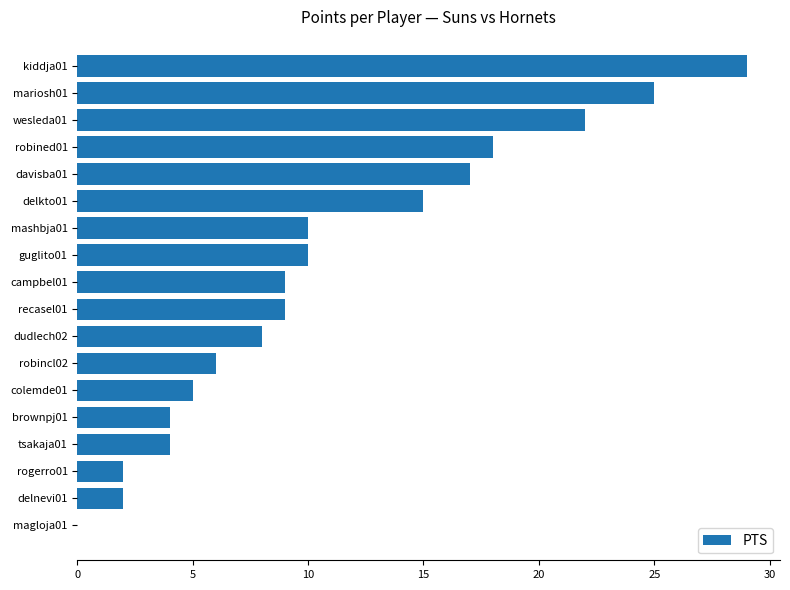

What is the greatest value displayed?

29